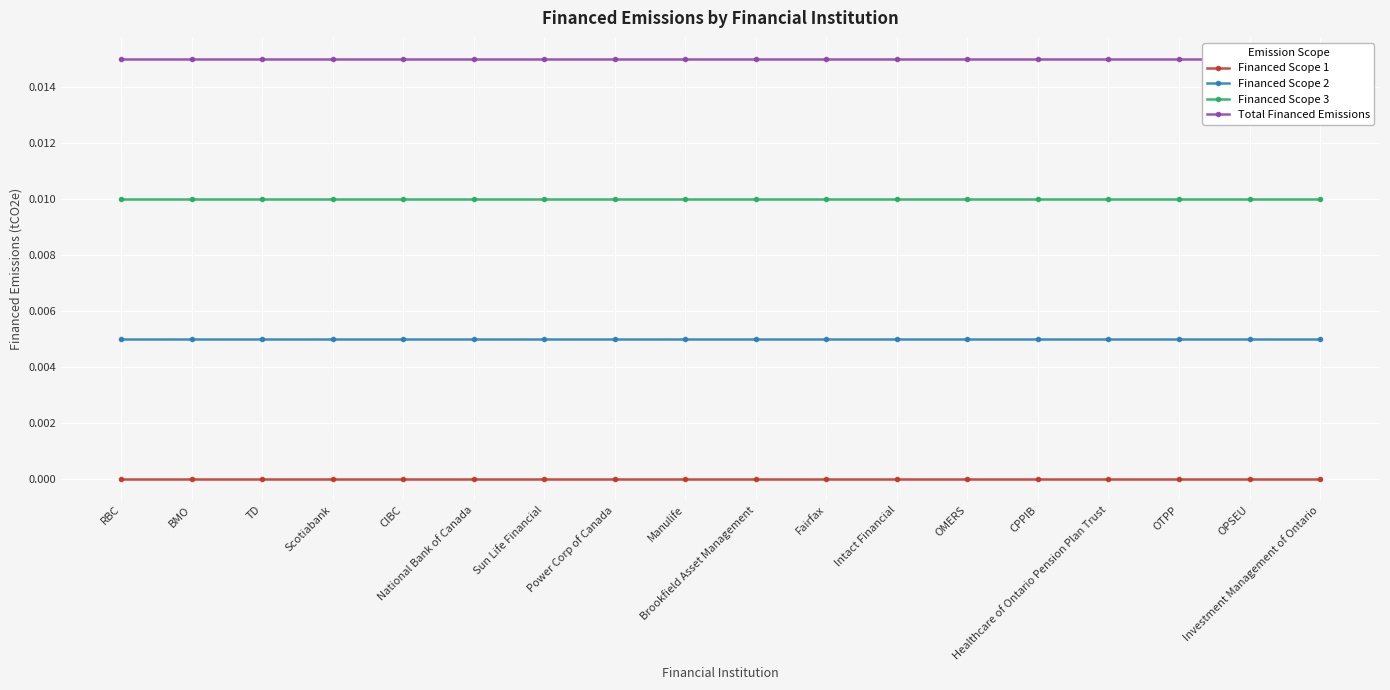

At which category is the sum across all series the highest?

RBC